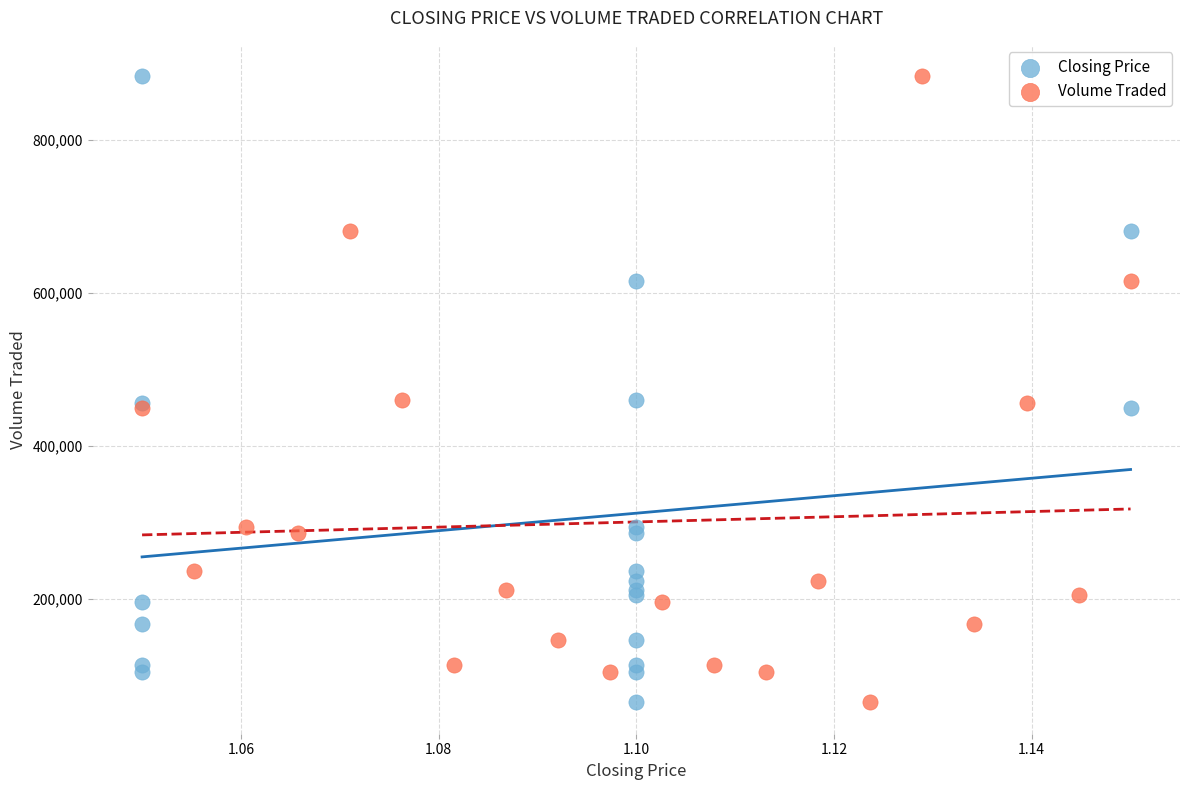

What are all the series names shown in the legend?

Closing Price, Volume Traded